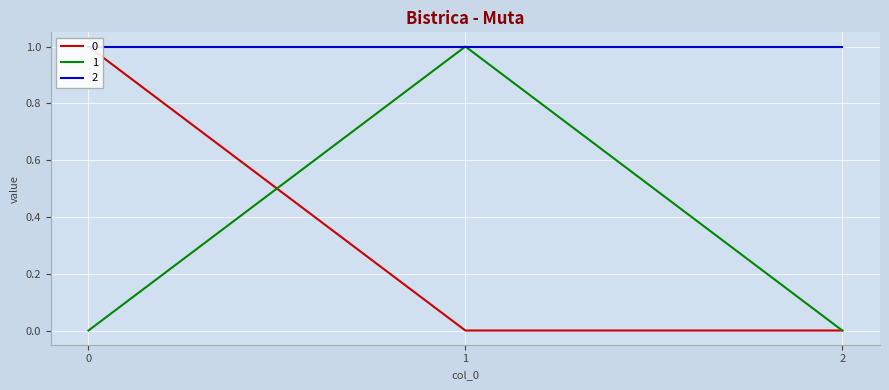

The value of 1 at 2 is 0. True or false?

True